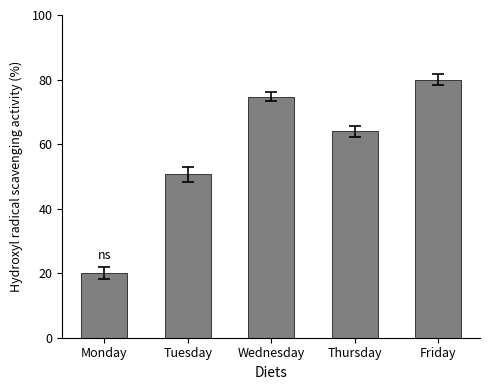

Reading left to right, what are all the values shown in this chart?

20.0	50.6	74.7	64.0	80.0